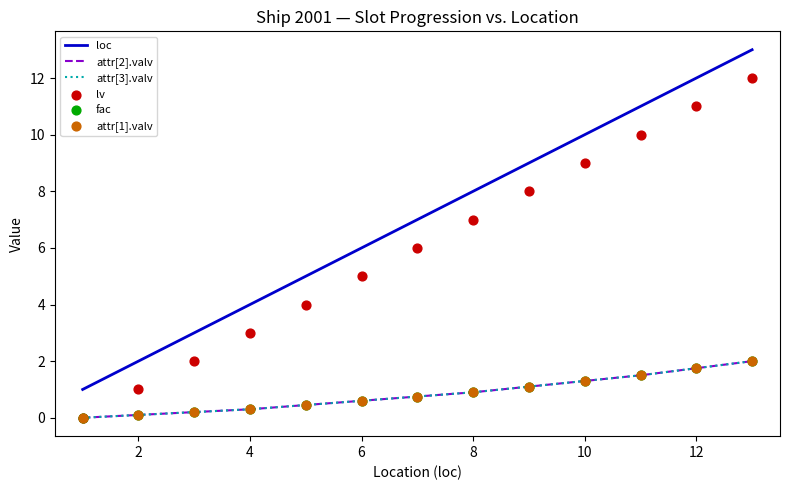

What are all the series names shown in the legend?

loc, attr[2].valv, attr[3].valv, lv, fac, attr[1].valv